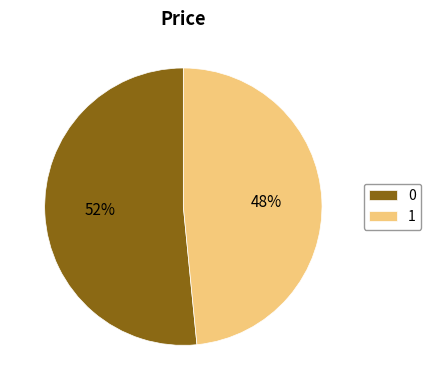

Rank the categories by value from lowest to highest.

1, 0